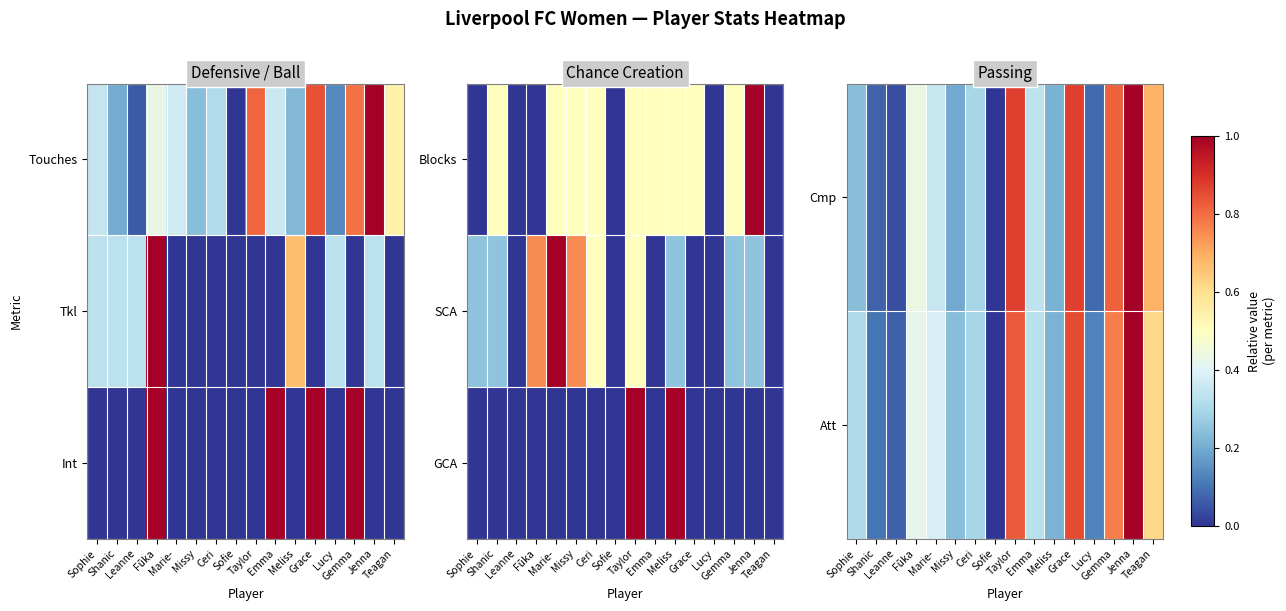

What is the sum of the Att values at Shanic and Ceri?

0.4